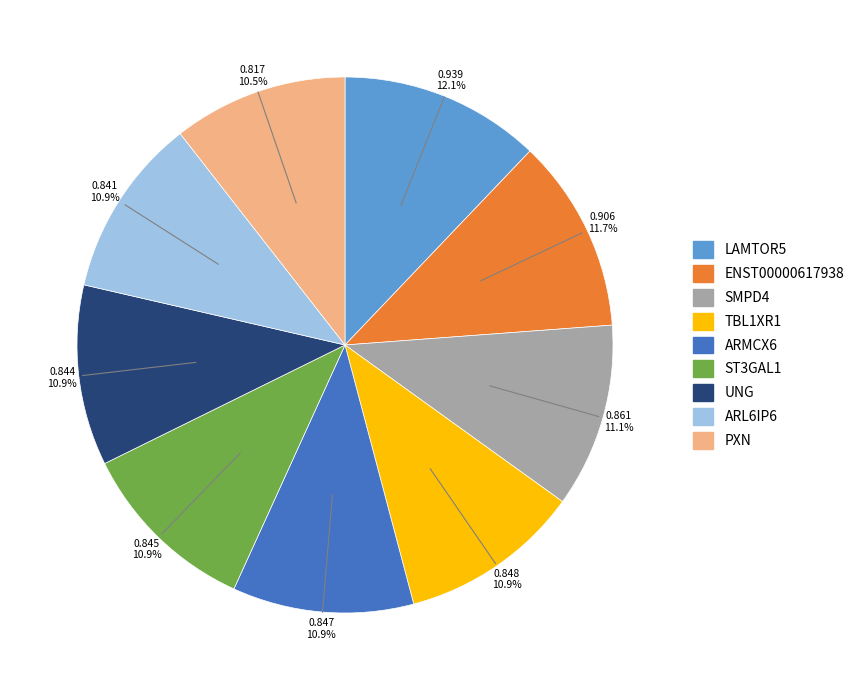

How many segments does this pie chart have?

9